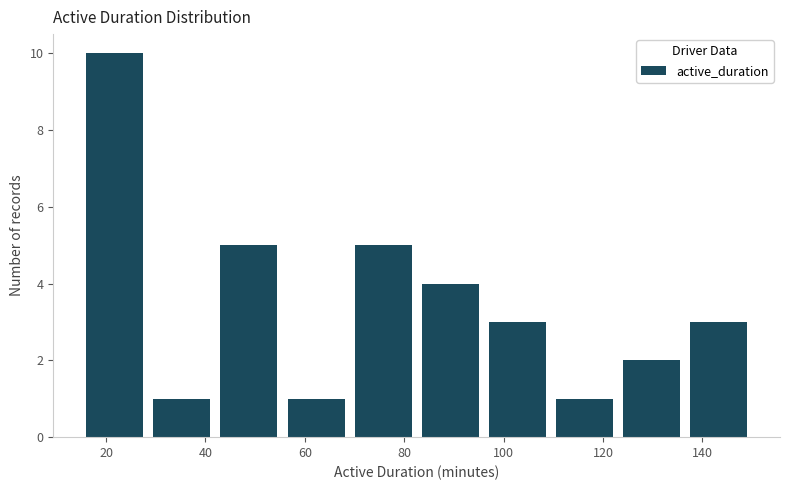

Reading left to right, transcribe this chart: for each bar, give the range it covers on the x-axis and its height. Neither the bar edges nor the heights are printed on the chart, so give them approximately, as read against the axes.

15.0 to 28.5: 10
28.5 to 42.0: 1
42.0 to 55.5: 5
55.5 to 69.0: 1
69.0 to 82.5: 5
82.5 to 96.0: 4
96.0 to 109.5: 3
109.5 to 123.0: 1
123.0 to 136.5: 2
136.5 to 150.0: 3